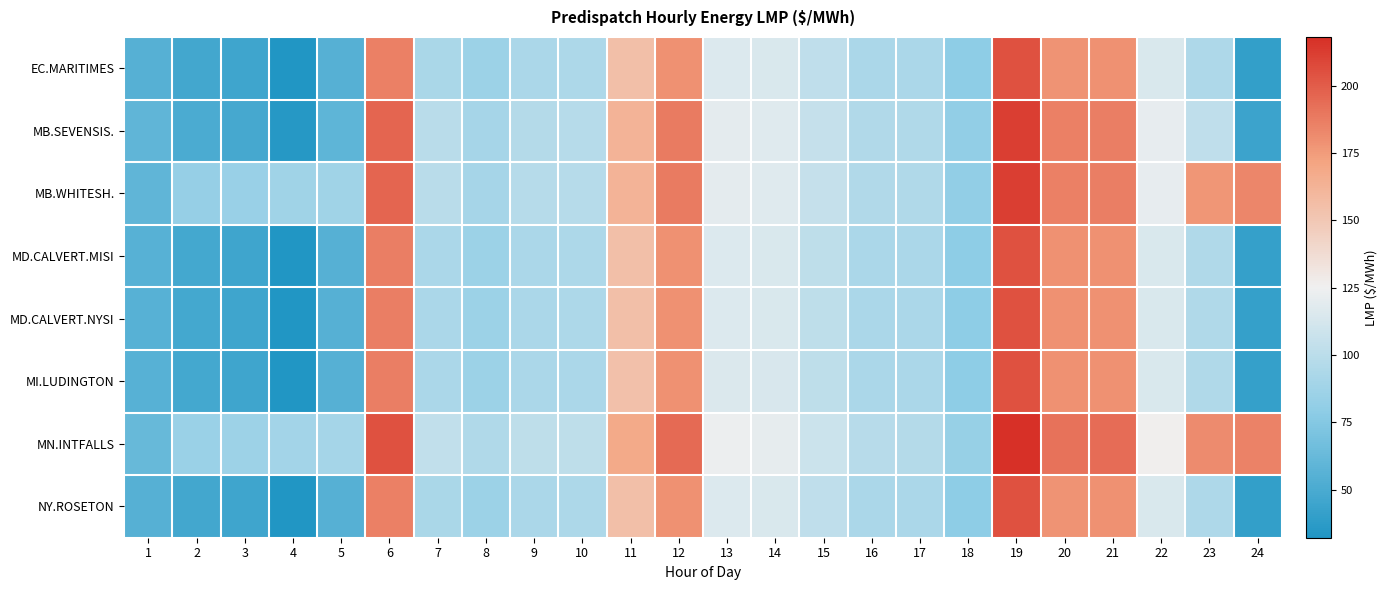

Count the number of categories in the chart.

24